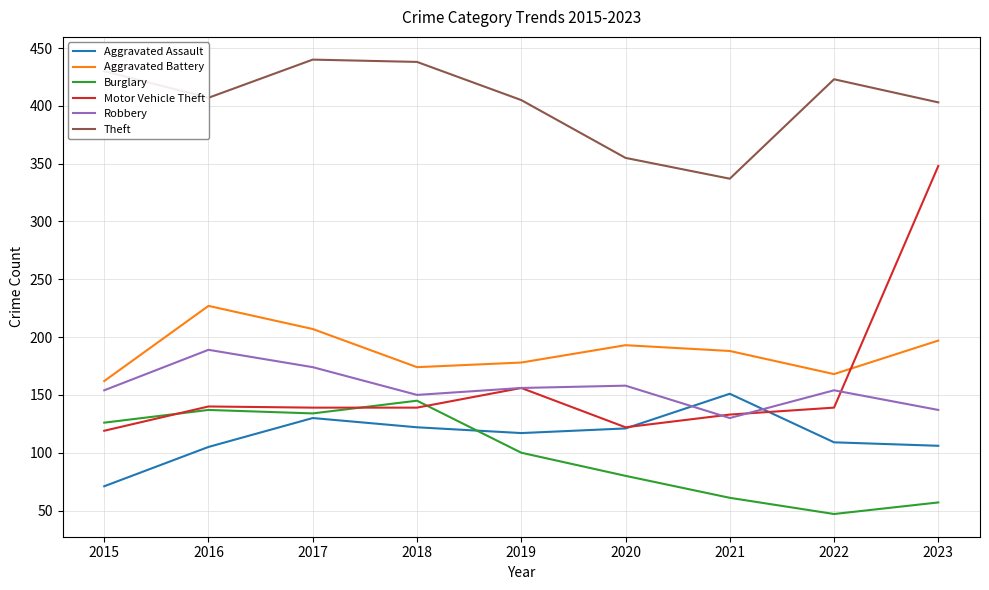

Rank the series at 2023 from lowest to highest value.

Burglary, Aggravated Assault, Robbery, Aggravated Battery, Motor Vehicle Theft, Theft